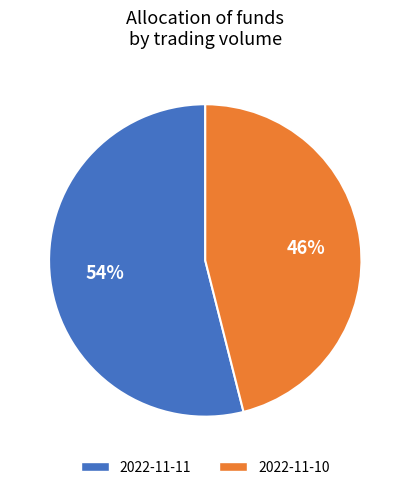

How many slices are in this pie chart?

2